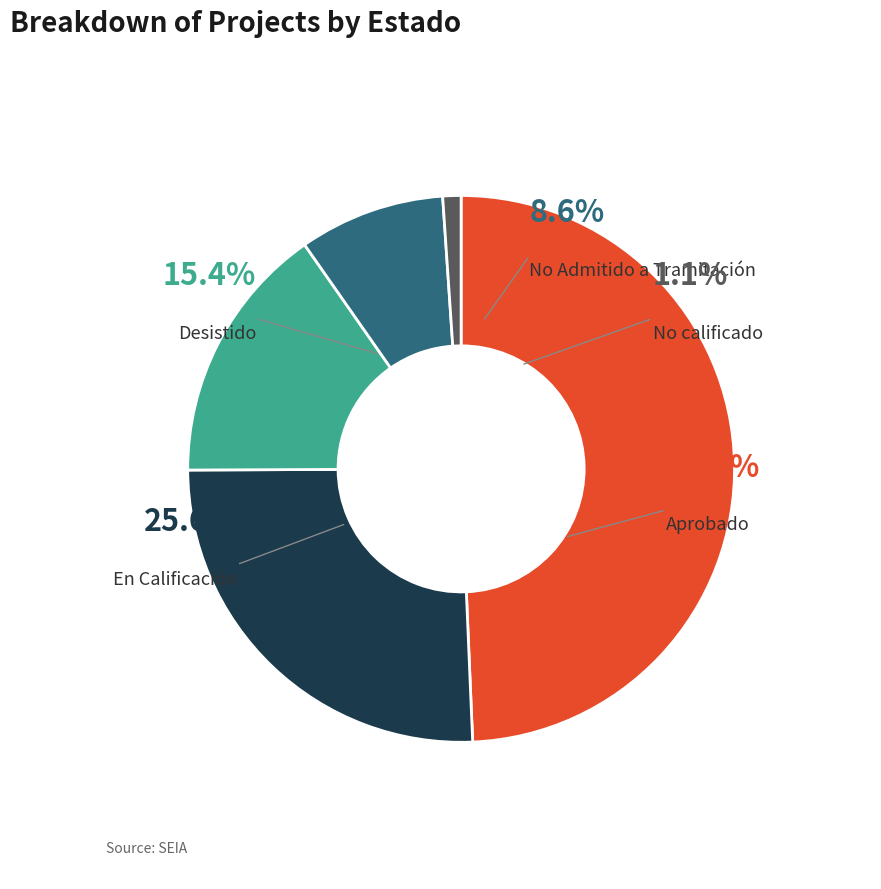

How many segments does this pie chart have?

5